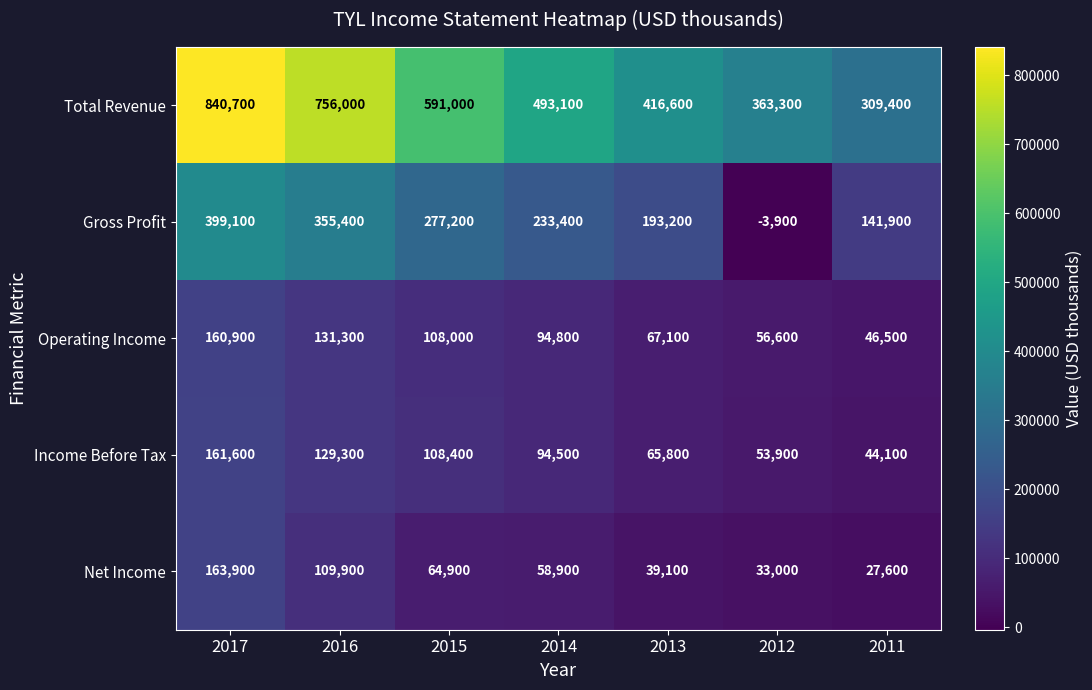

What is the difference between the highest and lowest values at 2013?

377500